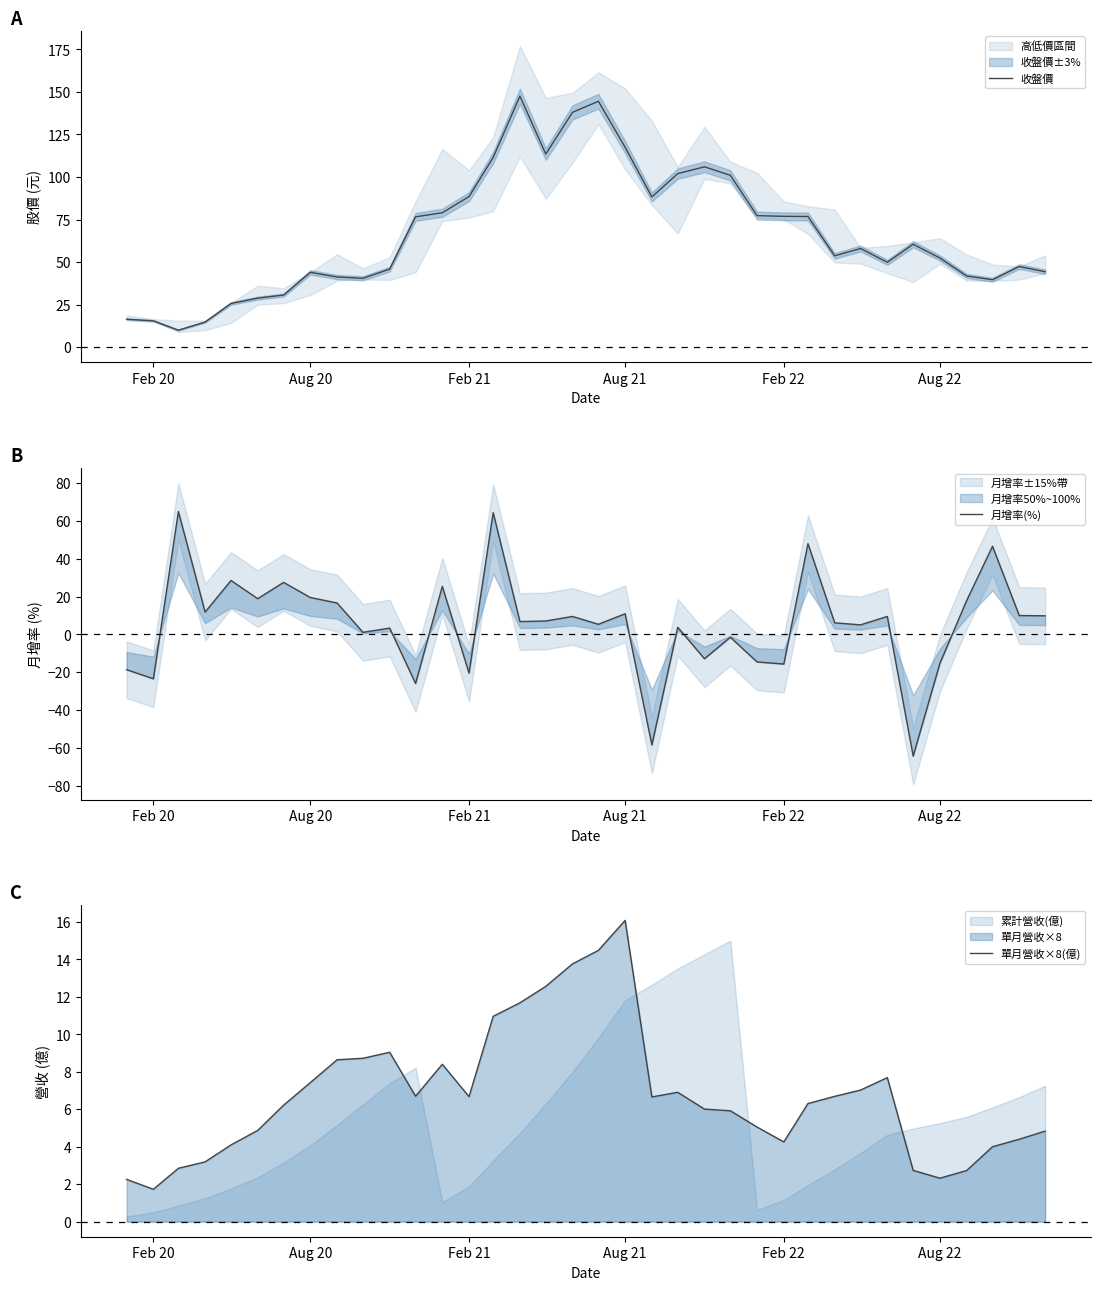

What is the sum of all 月增率(%) values?

206.6